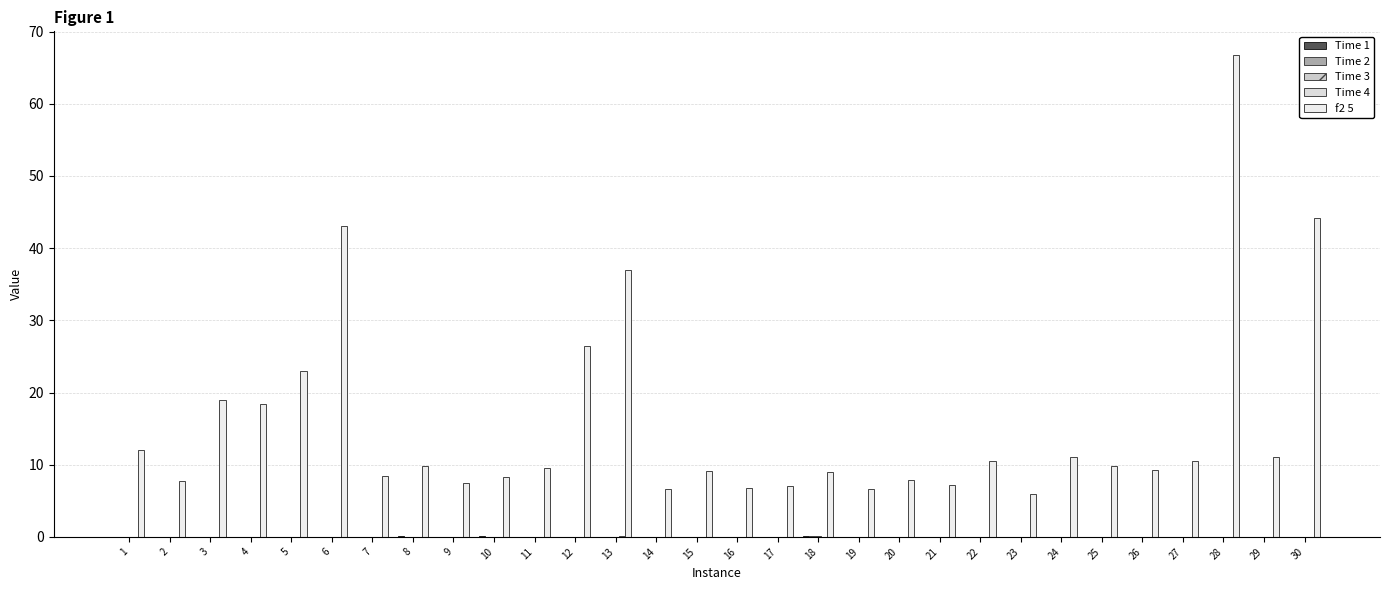

What is the difference between the maximum and second lowest values in the f2 5 series?

60.1